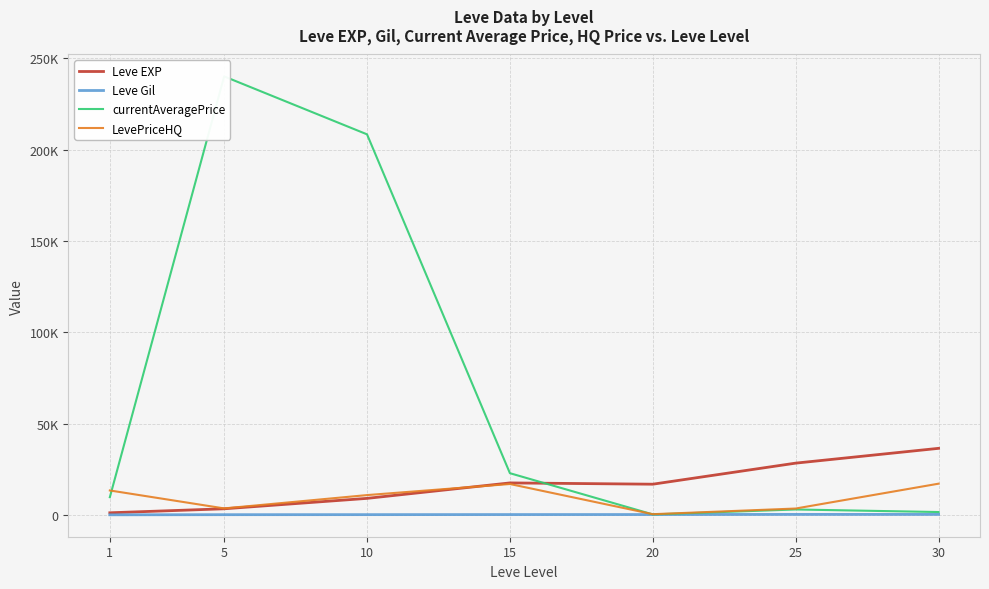

At which label does LevePriceHQ first exceed 10906?

1